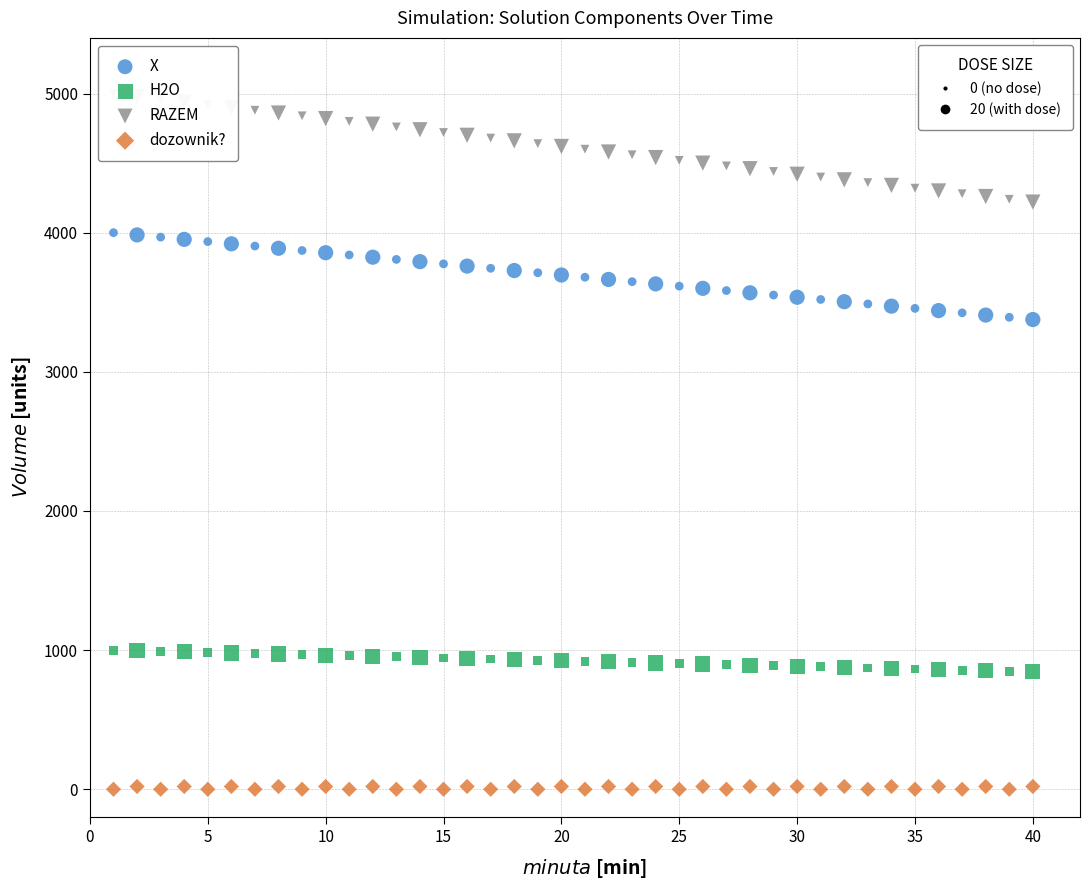

Count the number of points in this scatter plot.

160